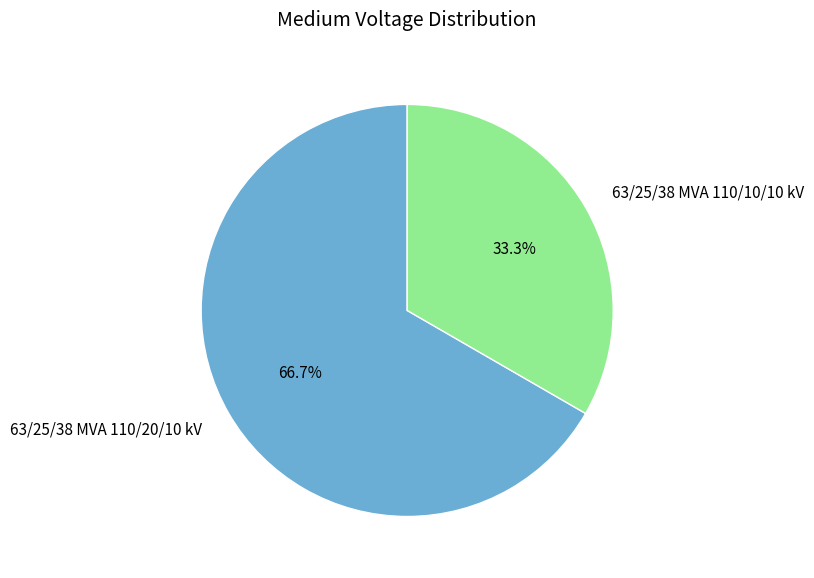

To the nearest percent, what portion does 63/25/38 MVA 110/20/10 kV represent?

67%